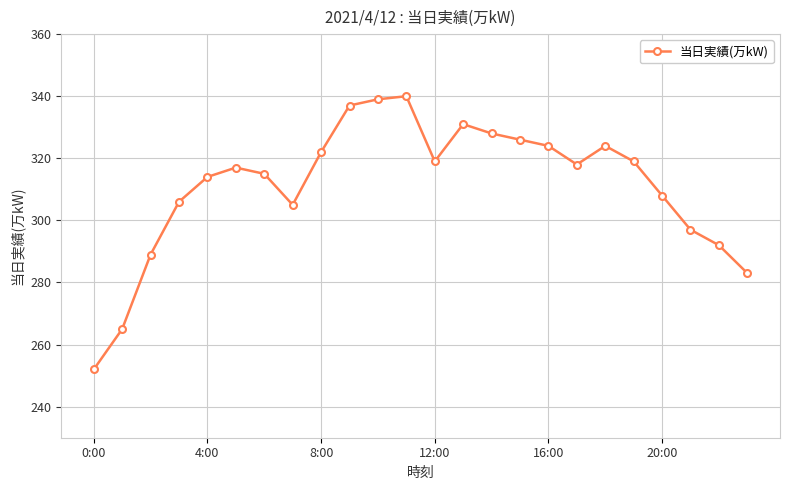

What is the smallest value displayed?

252